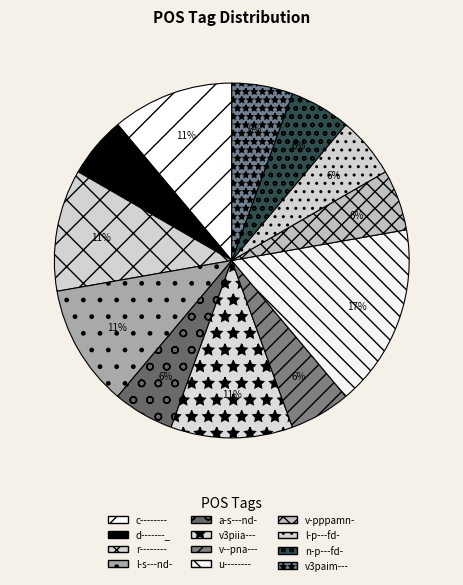

Combined, what portion of the pie is v3piia--- and v--pna---?

16.7%